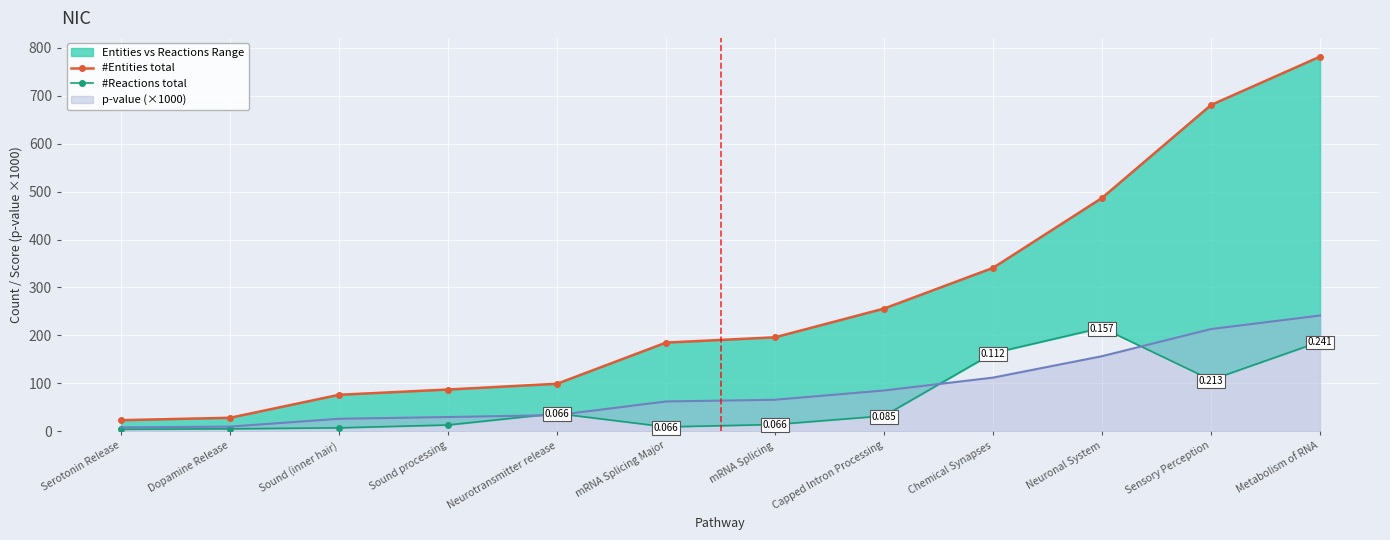

What is the greatest value displayed?

782